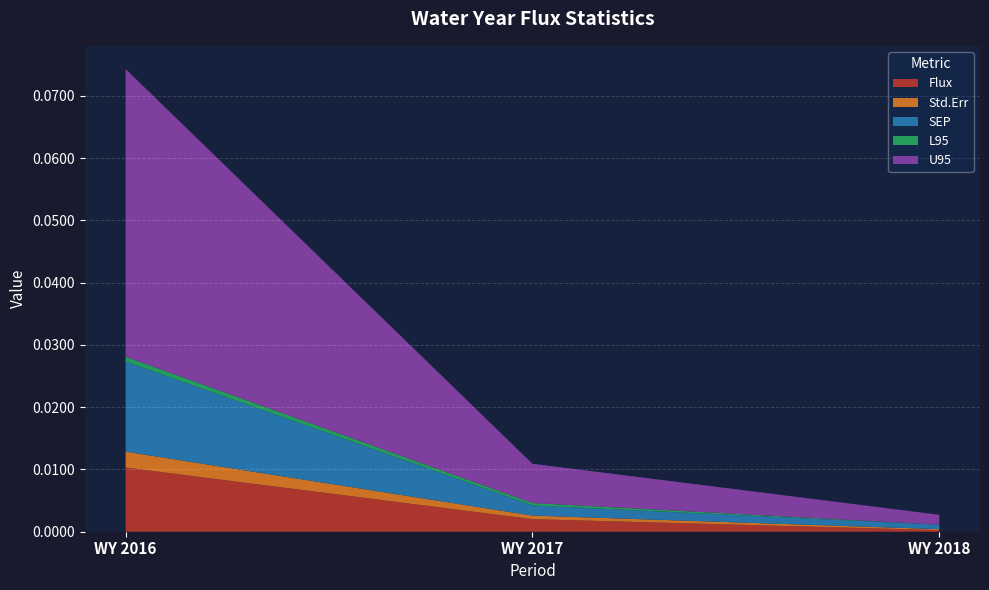

At which category is the sum across all series the highest?

WY 2016